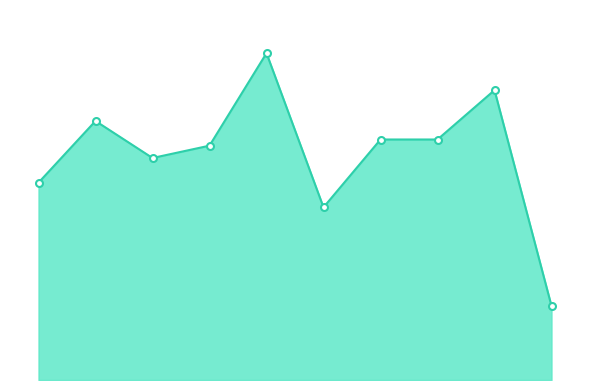

What is the value of the 6th point from the left?

28